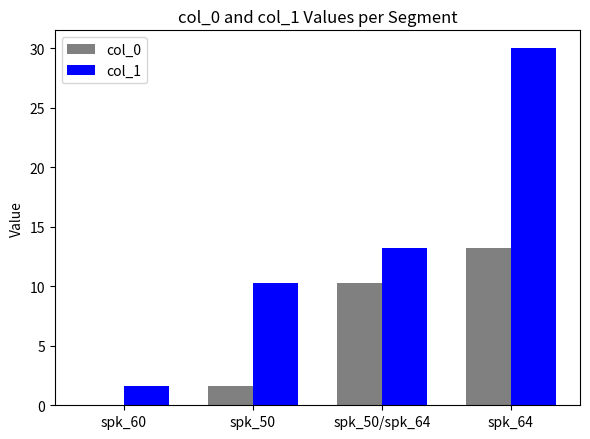

Which series changed the most between spk_60 and spk_50?

col_1